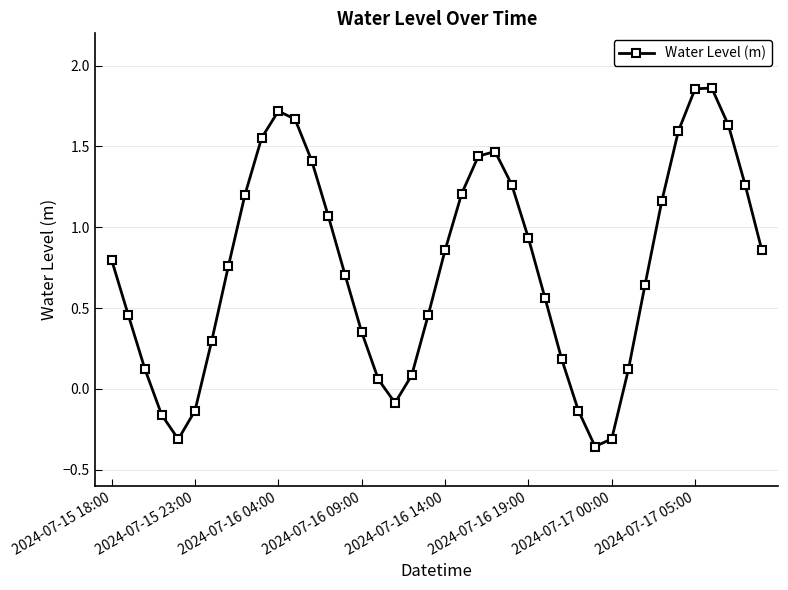

What is the value of the 15th point from the left?

0.7